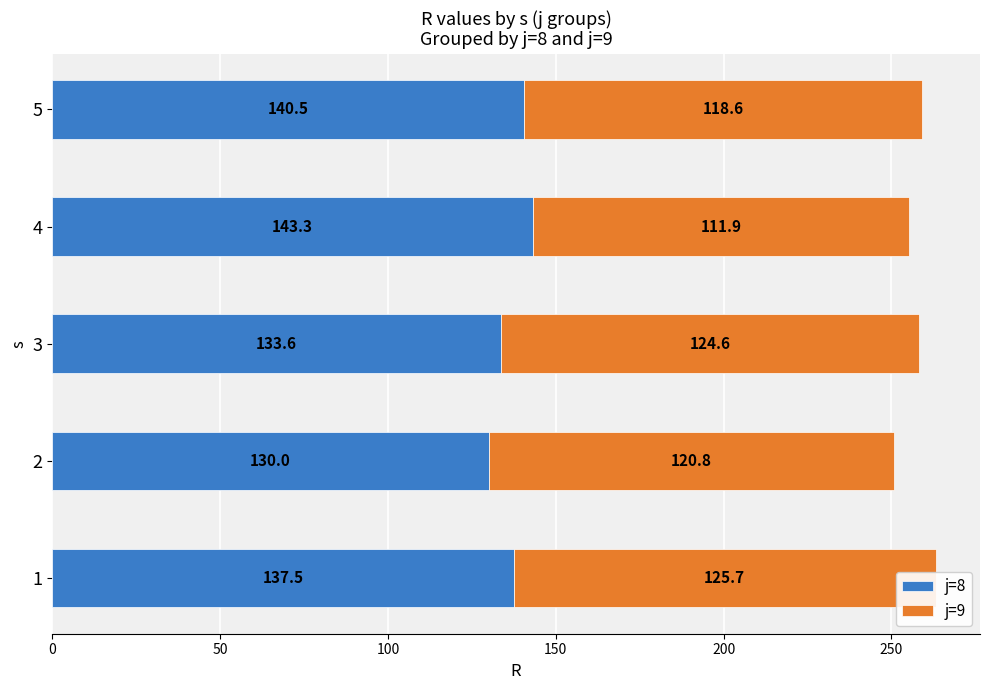

List the series in order of their peak value, highest first.

j=8, j=9